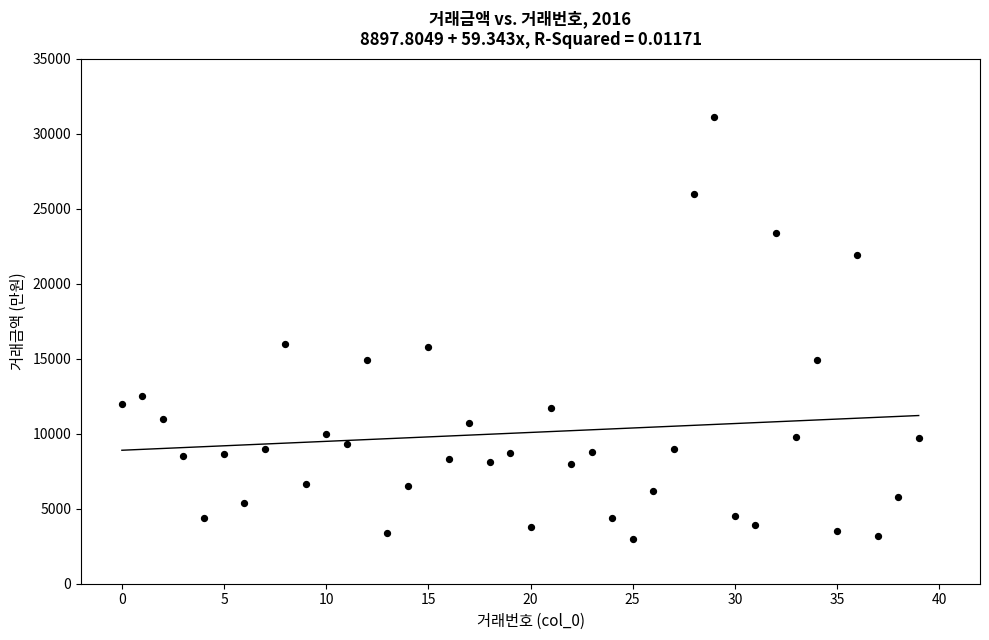

What is the range of Y values (max minus min)?

28100